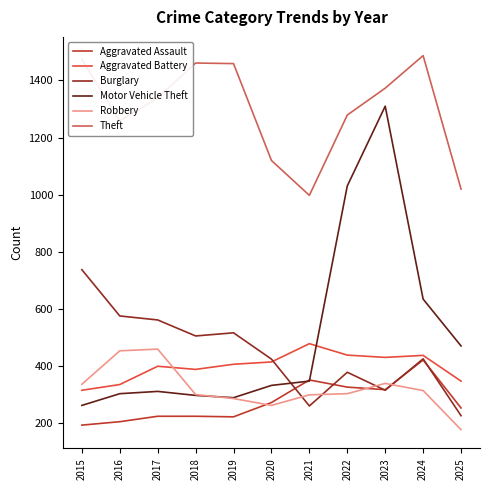

Which series changed the most between 2015 and 2022?

Motor Vehicle Theft